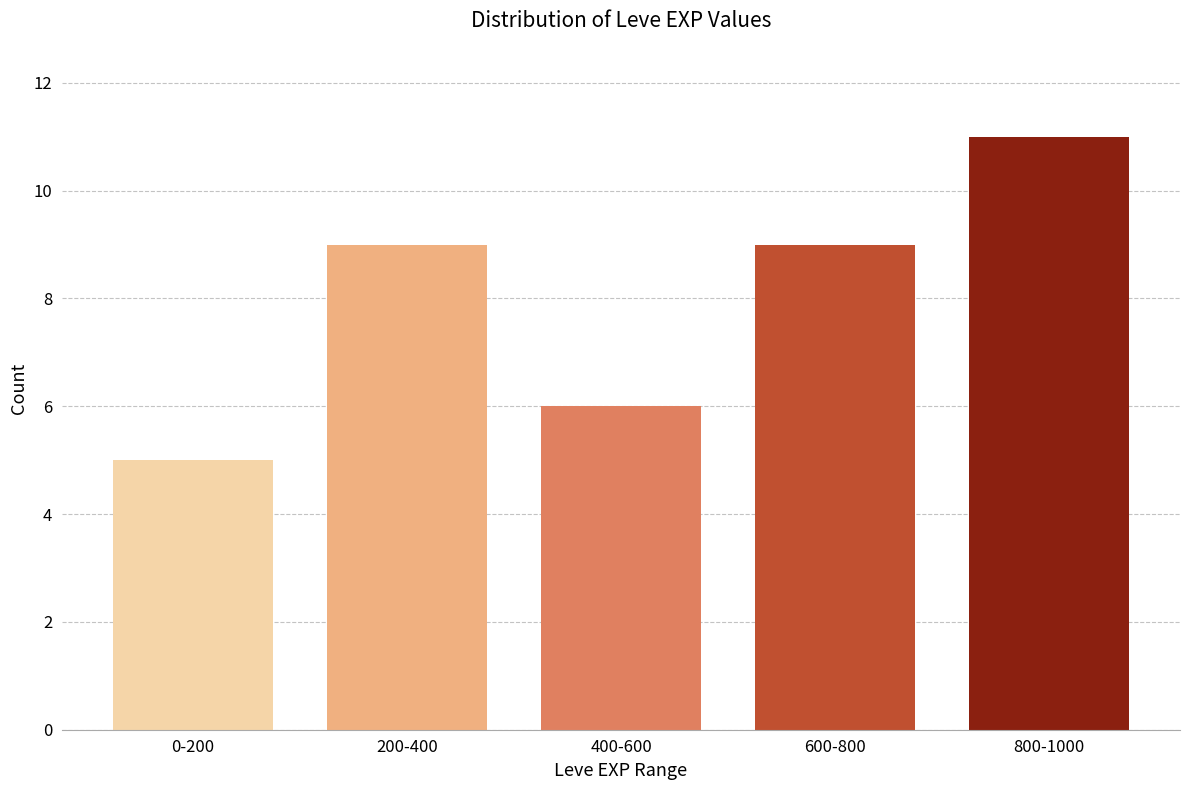

Reading right to left, extract all data points from this chart.

800-1000=11	600-800=9	400-600=6	200-400=9	0-200=5